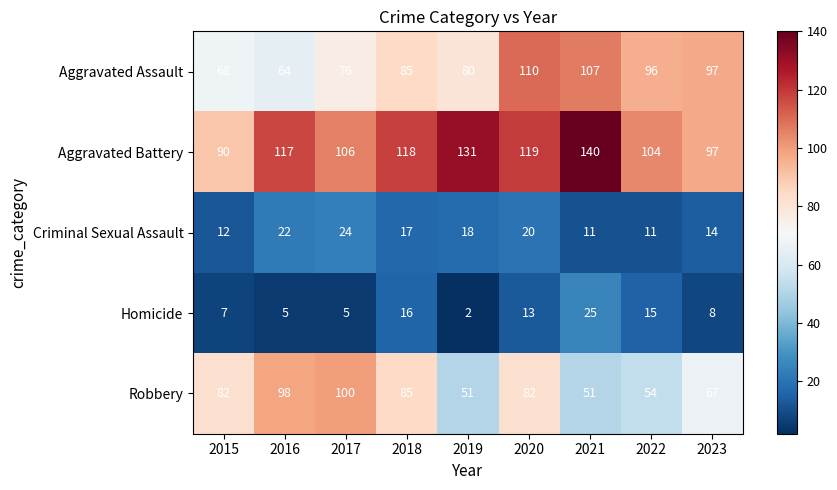

What is the highest value of the Robbery series?

100